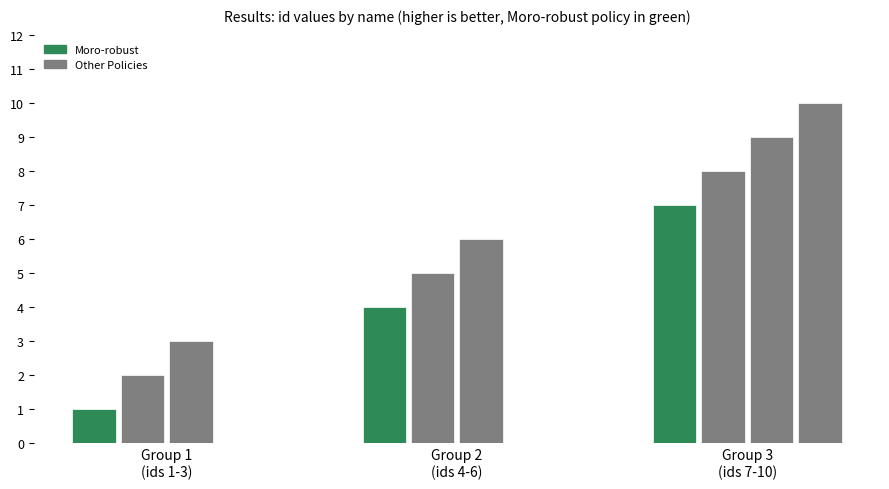

What is the value of the Moro-robust bar at the 2nd from the left?

4